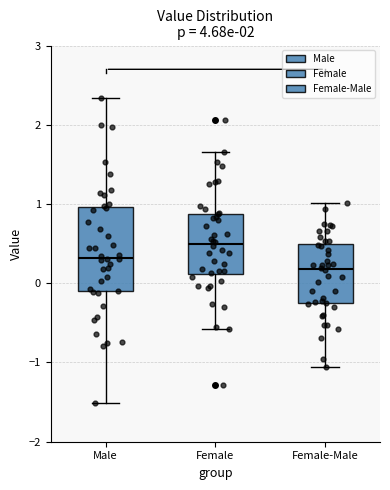

Reading left to right, read every box against the y-axis: the position of its median line, the range the box covers, and the ends of its whiskers. The values are not printed on the chart, so give them approximately, as read against the axis.

Male: median 0.3, box -0.1 to 1.0, whiskers -1.5 to 2.3
Female: median 0.5, box 0.1 to 0.9, whiskers -0.6 to 1.7
Female-Male: median 0.2, box -0.3 to 0.5, whiskers -1.1 to 1.0